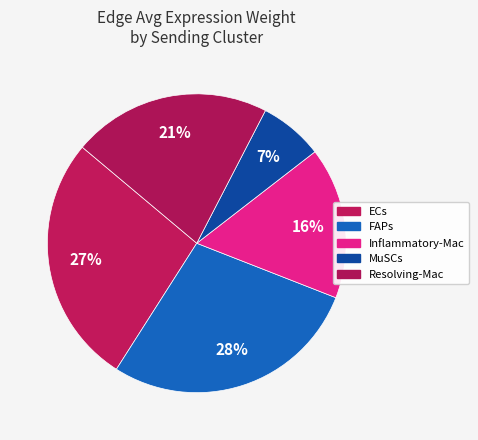

Count the number of slices in the pie.

5